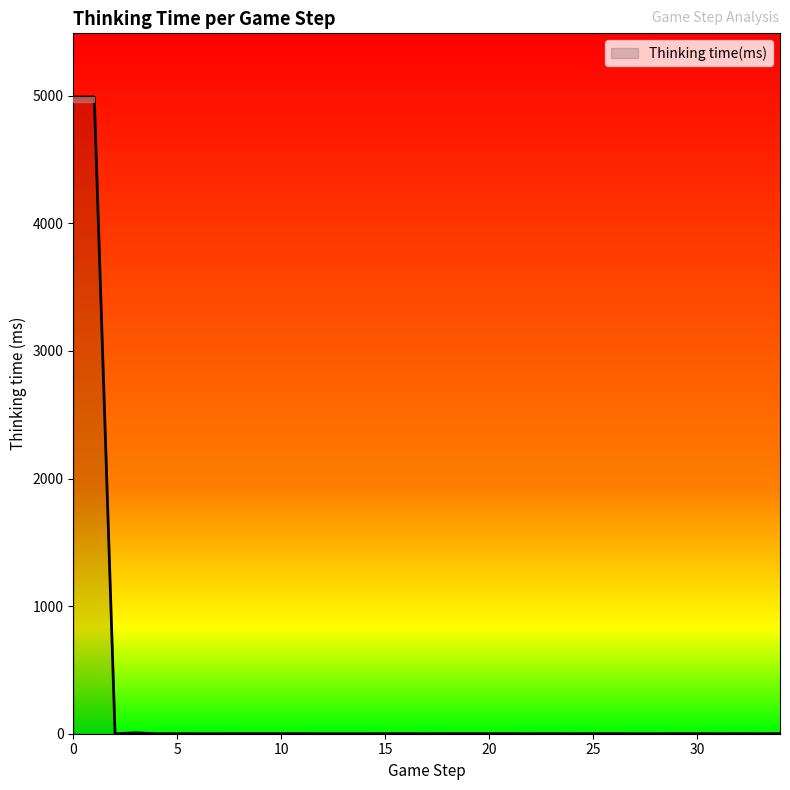

What is the difference between the maximum and minimum values?

4990